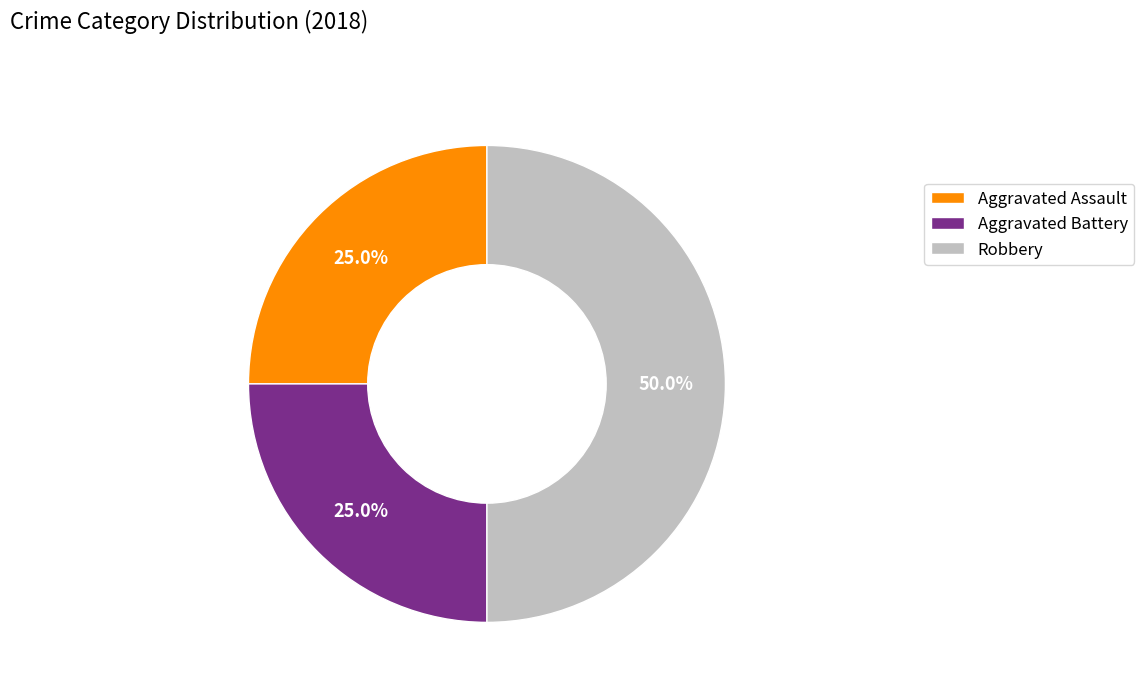

Approximately how many times larger is the value at Aggravated Battery compared to Robbery?

0.5